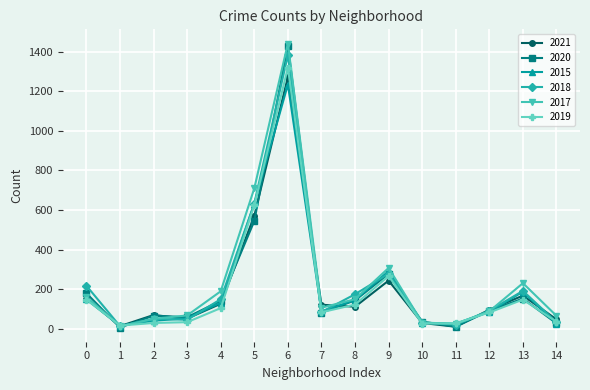

The value of 2021 at 14 is 48. True or false?

True